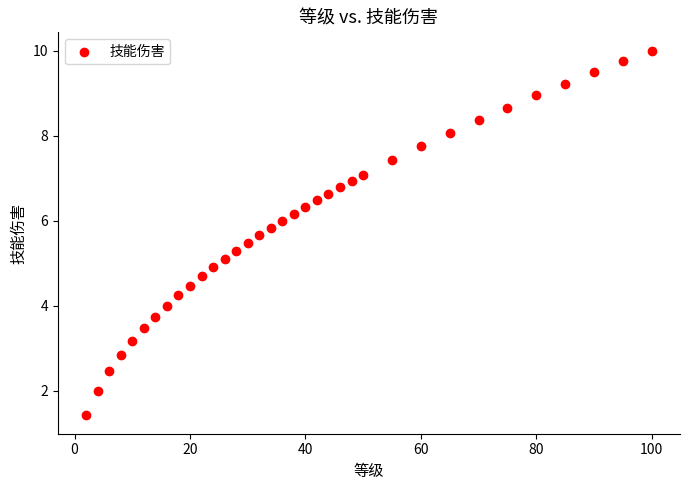

What is the range of X values (max minus min)?

98.0